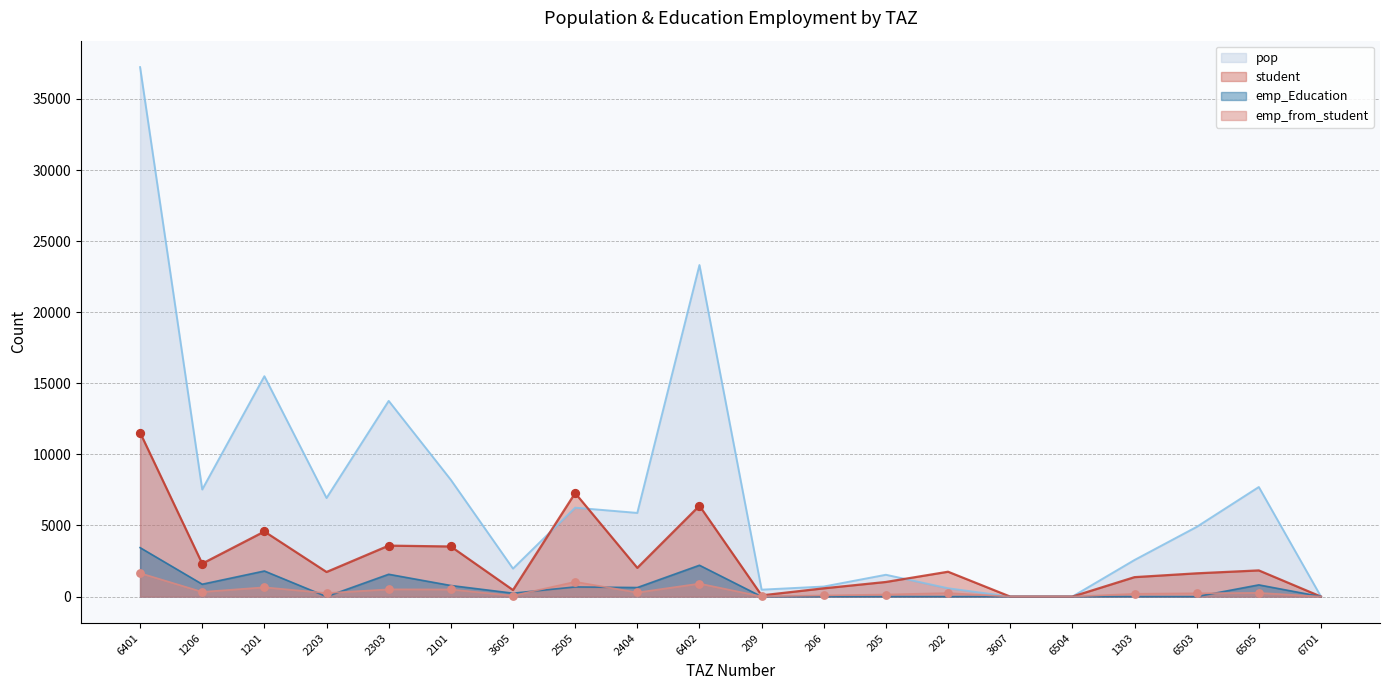

Which series contains the highest Y value?

pop